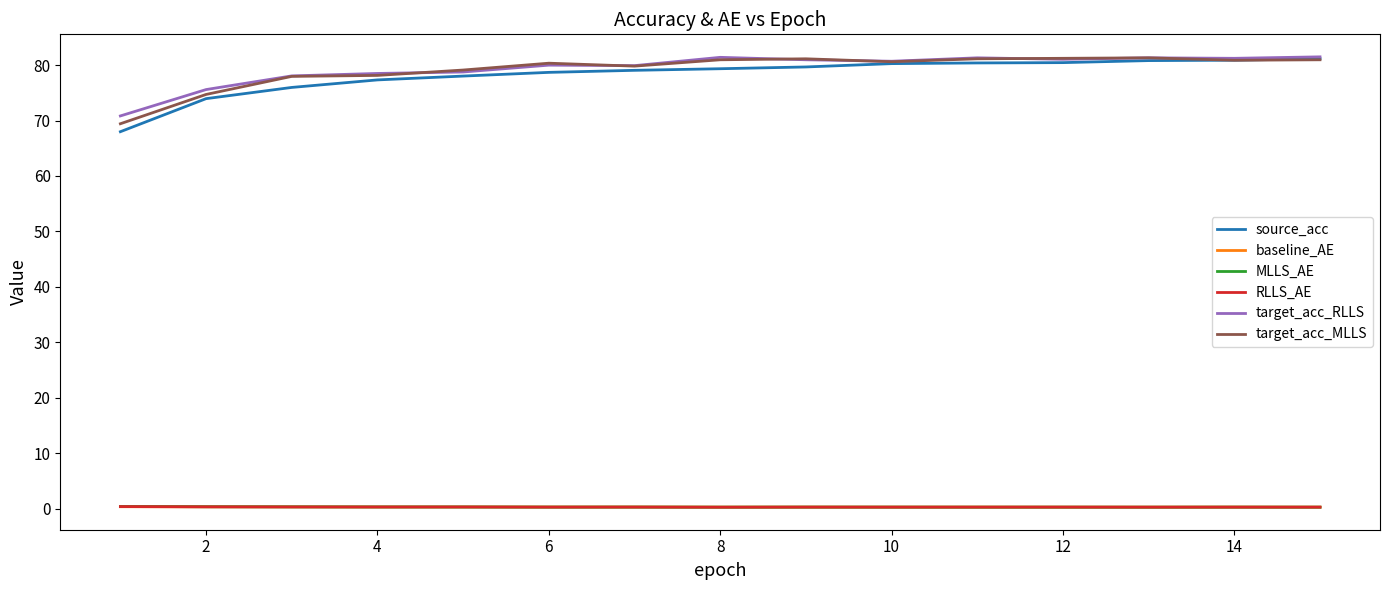

At how many categories does at least one series exceed 63?

15